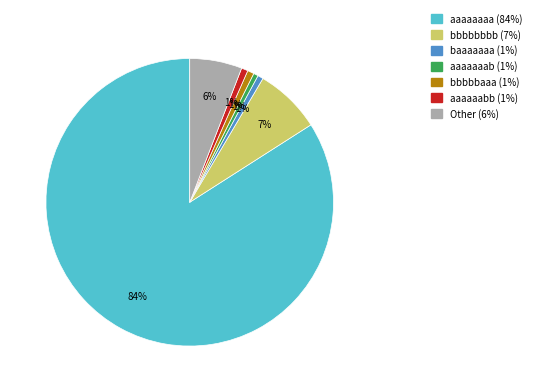

Does baaaaaaa represent more than half of the total?

No